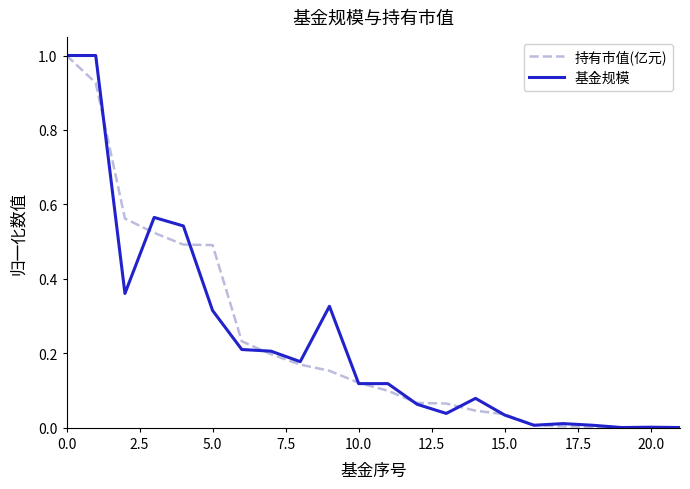

What is the sum of all 持有市值(亿元) values?

5.2